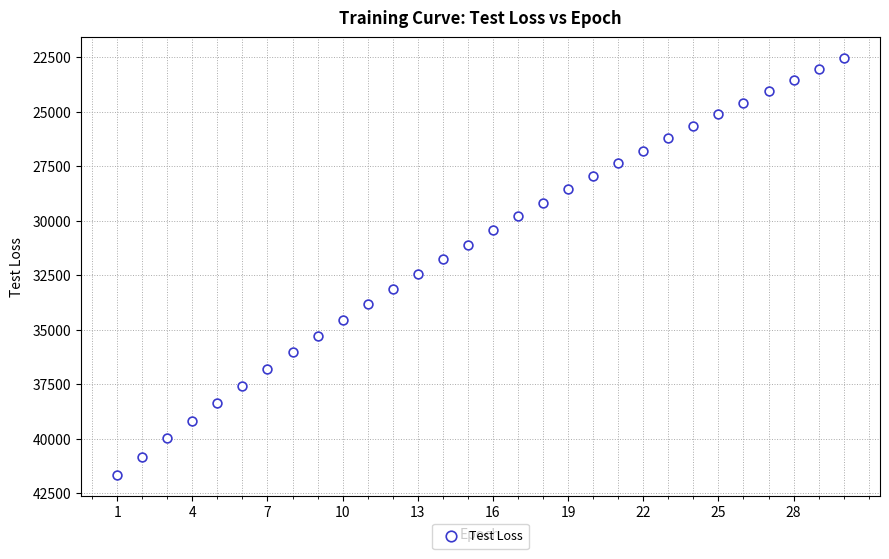

What is the range of Y values (max minus min)?

19116.6